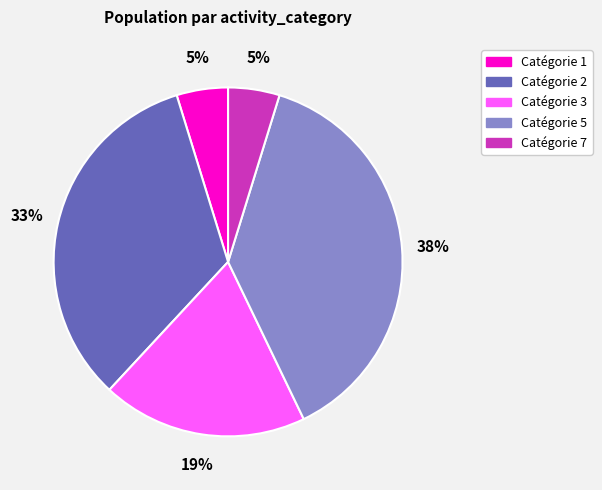

Is there a majority slice in this chart?

No